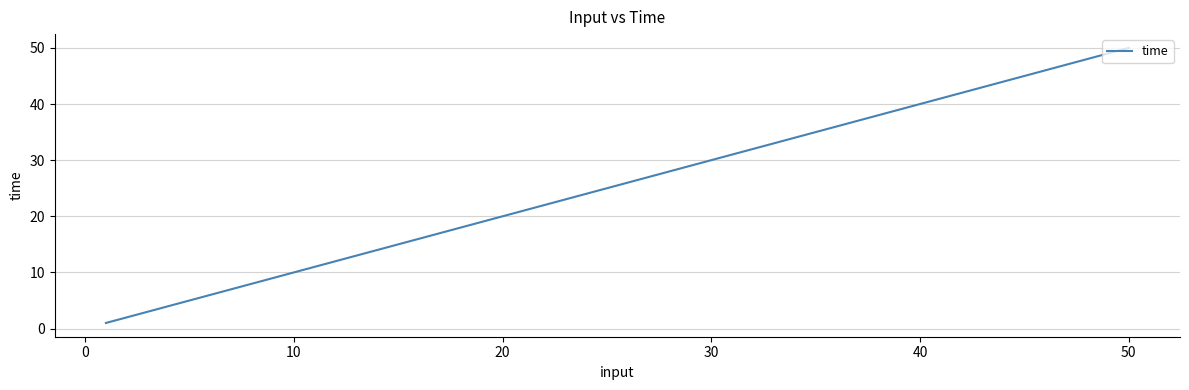

How many lines are shown in the chart?

1